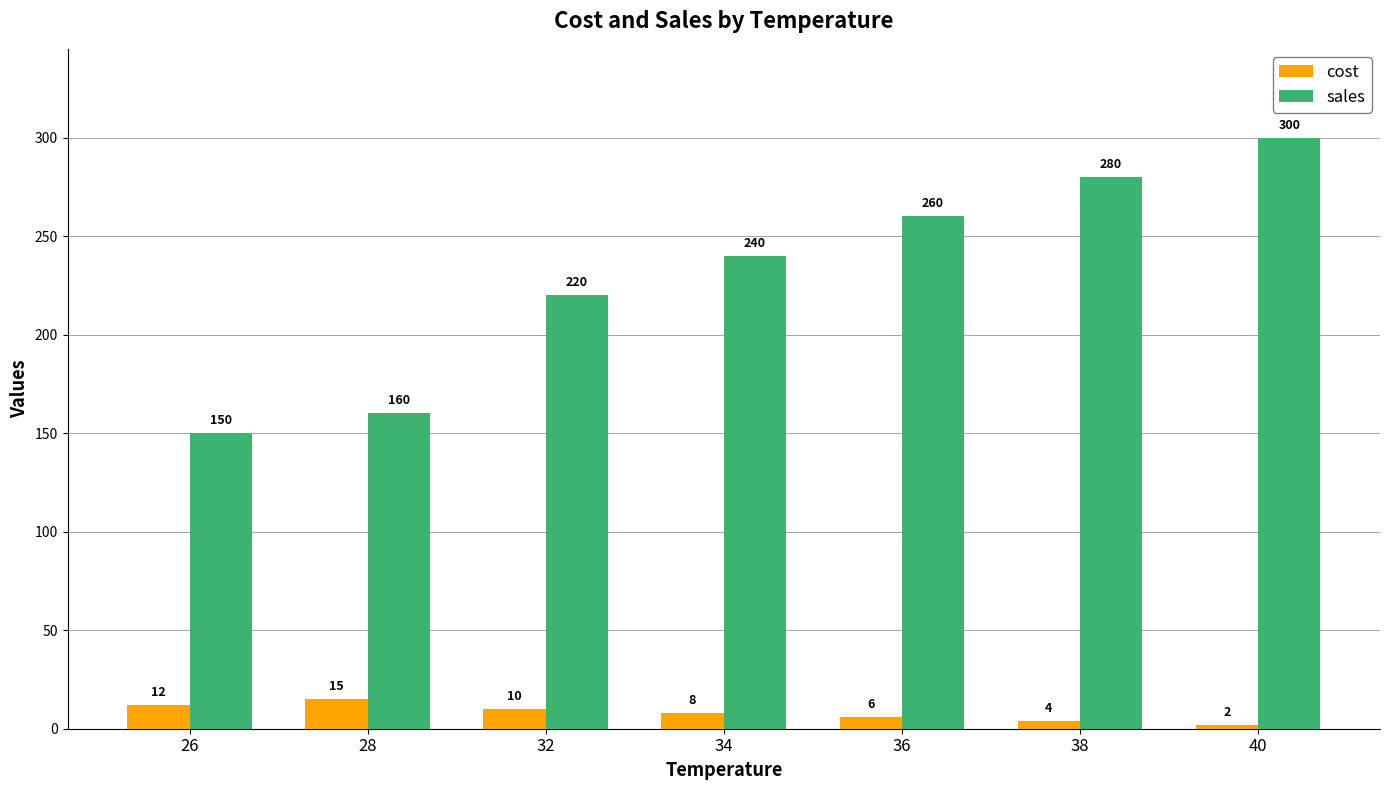

Count the cost values in the range 4 to 12.

5